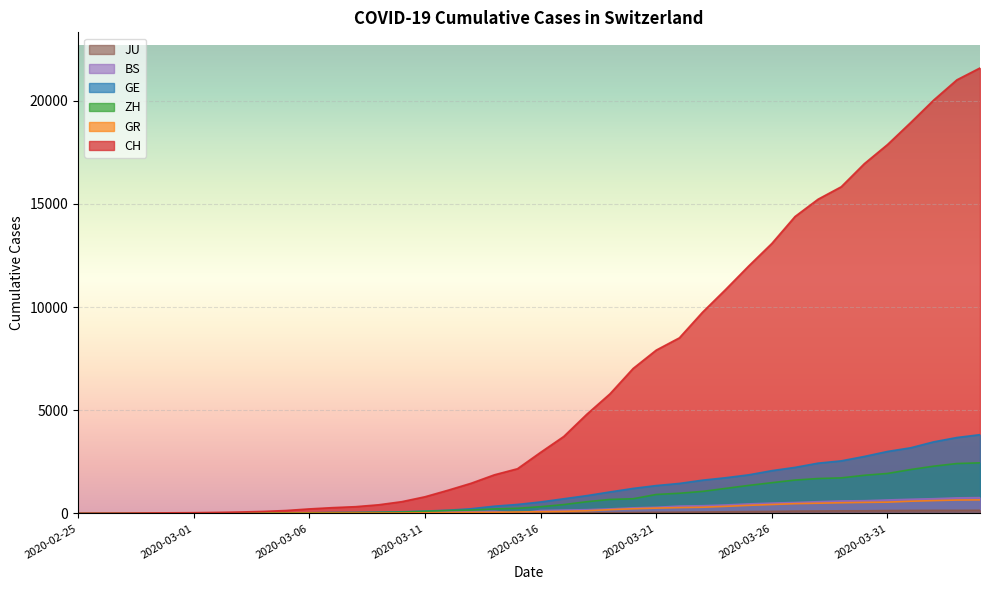

Which has a higher value, 2020-03-28 or 2020-03-24?

2020-03-28